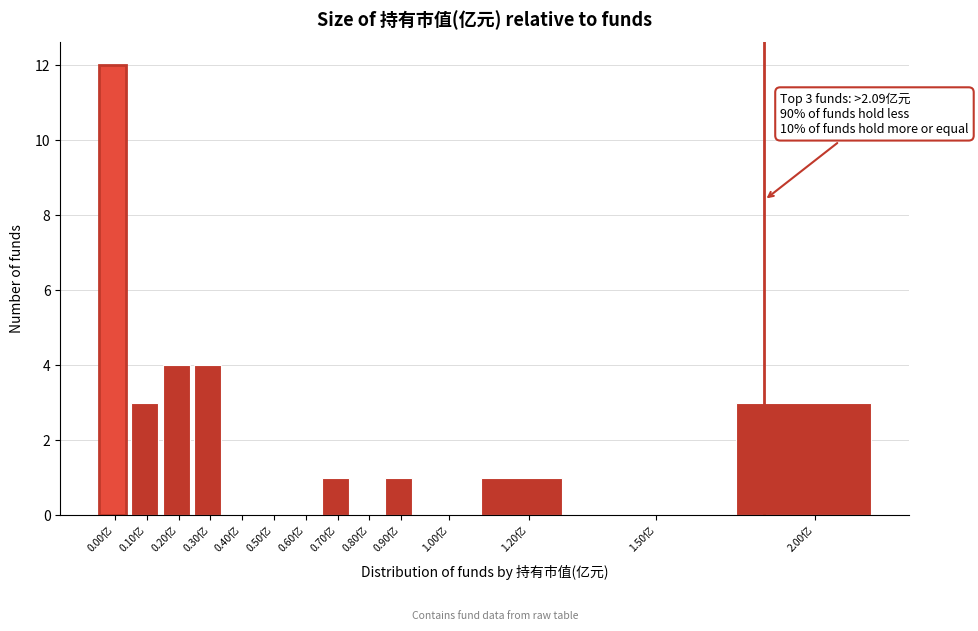

Reading left to right, transcribe all the data shown in this chart.

0.00亿=12	0.10亿=3	0.20亿=4	0.30亿=4	0.40亿=0	0.50亿=0	0.60亿=0	0.70亿=1	0.80亿=0	0.90亿=1	1.00亿=0	1.20亿=1	1.50亿=0	2.00亿=3